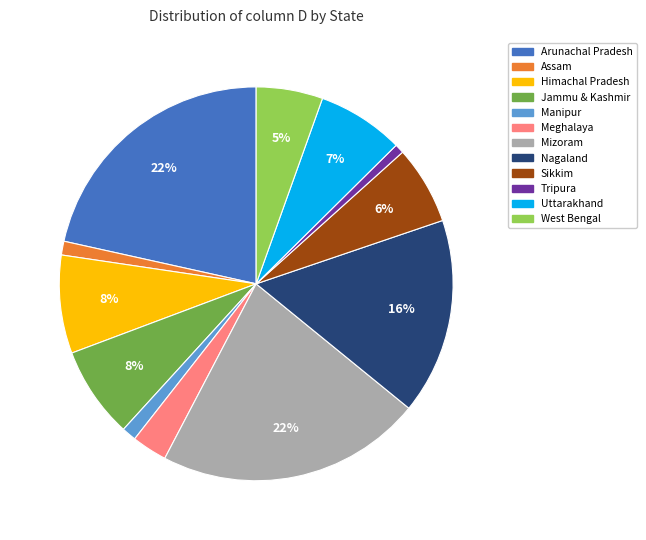

To the nearest percent, what is the combined percentage of Nagaland and Jammu & Kashmir?

24%